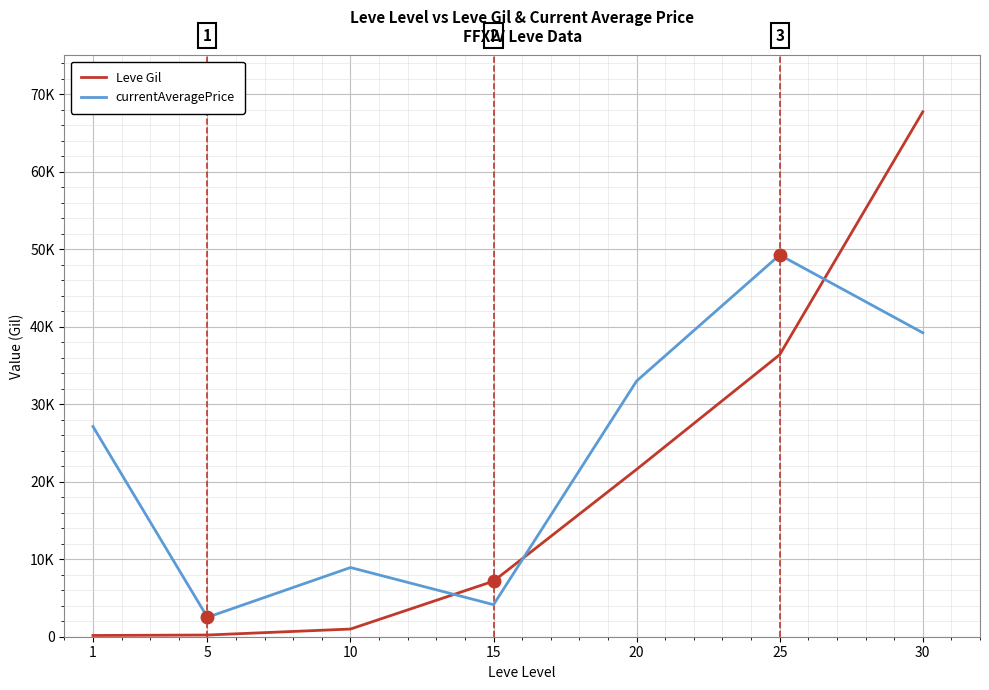

What is the sum of all currentAveragePrice values?

164184.4